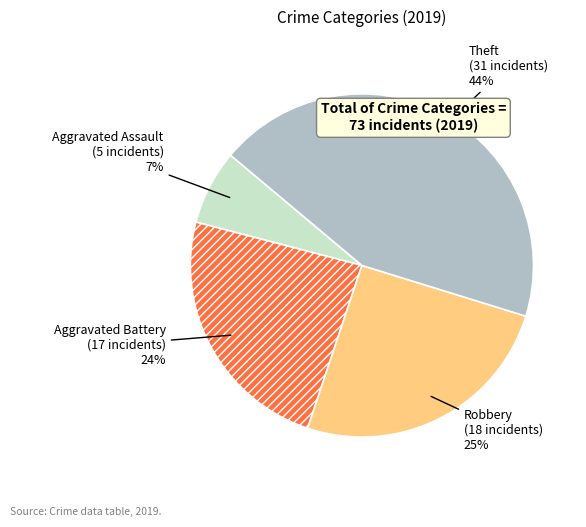

True or false: Aggravated Battery accounts for 10% of the total.

False